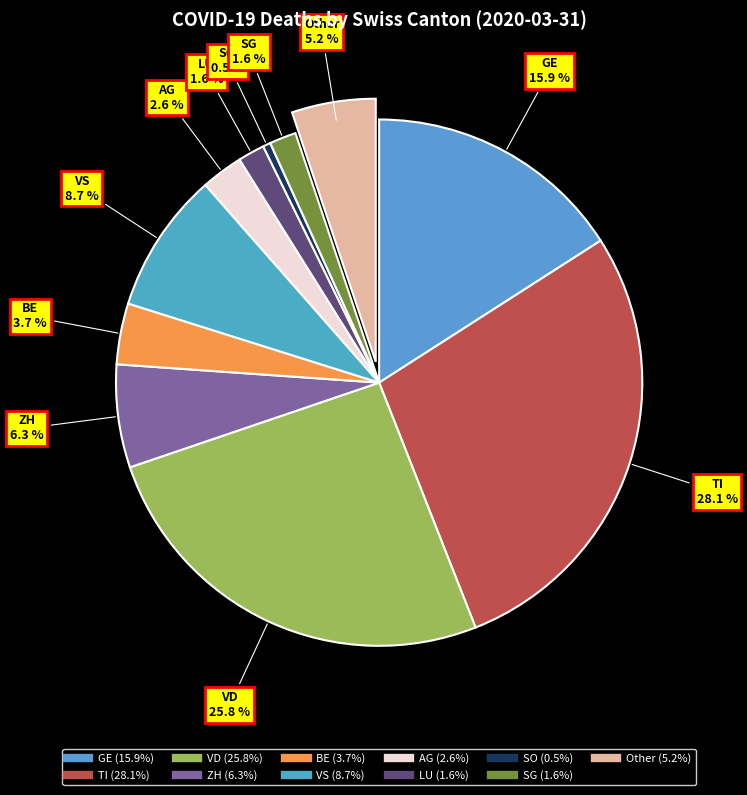

How many segments does this pie chart have?

11